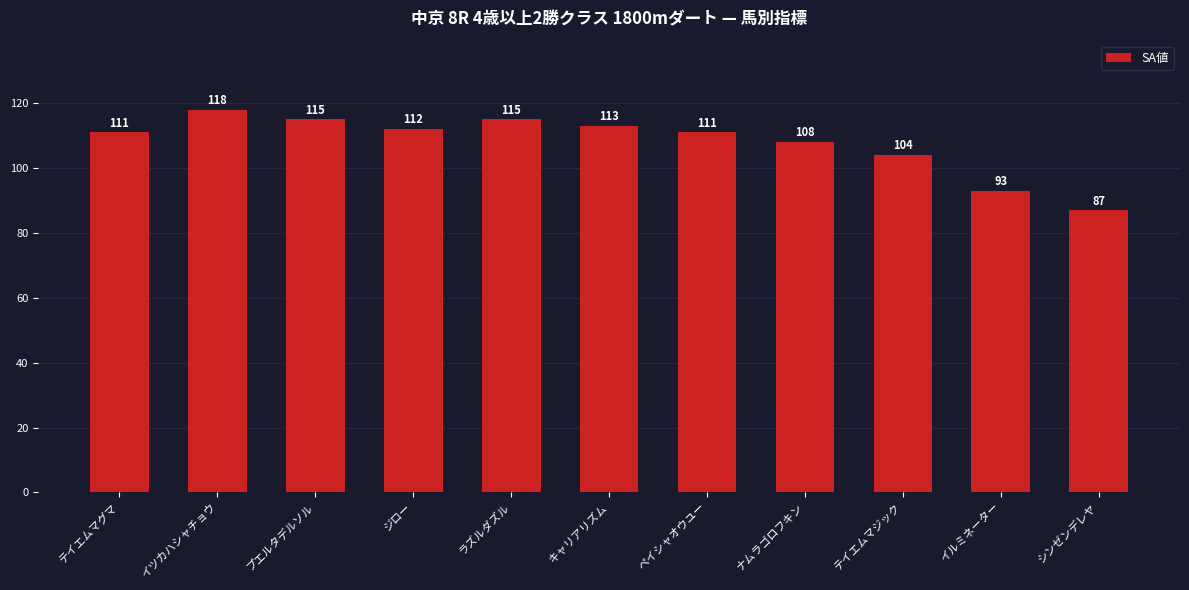

Count the number of data series in this chart.

1